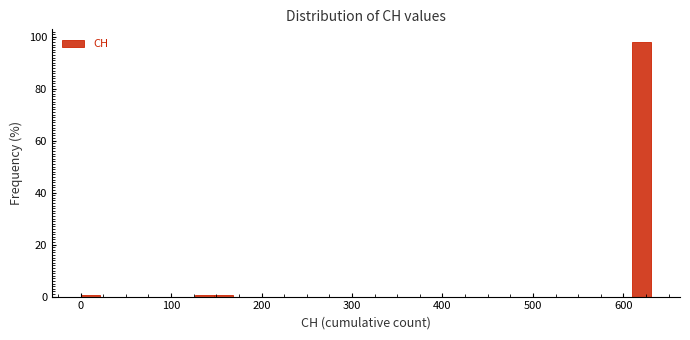

Read against the x-axis, roughly where is the centre of the tallest bar?

620